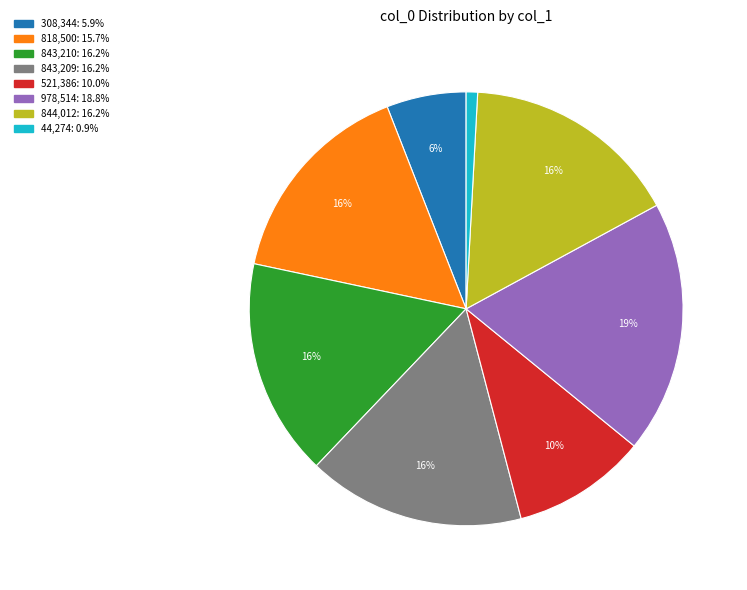

Does any single category account for the majority?

No